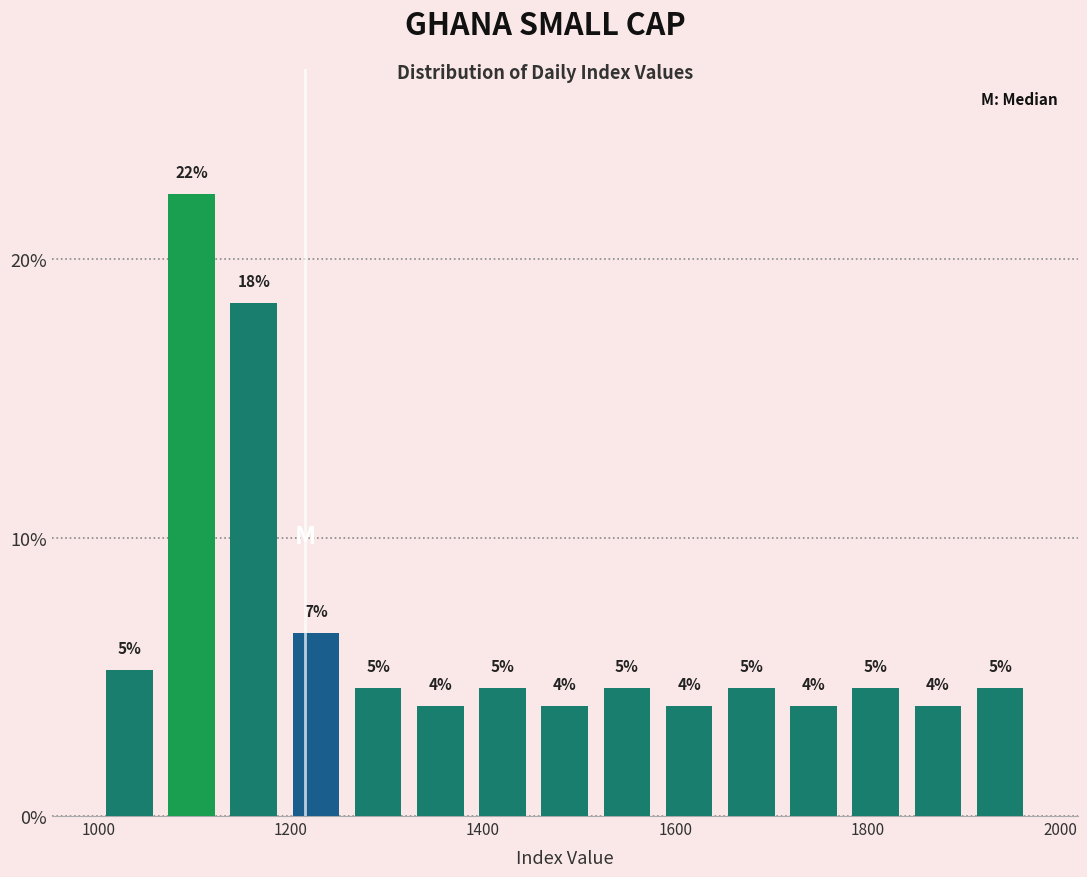

Around what value on the x-axis is the tallest bar? Give the approximate position of its centre, as read against the axis.

1100